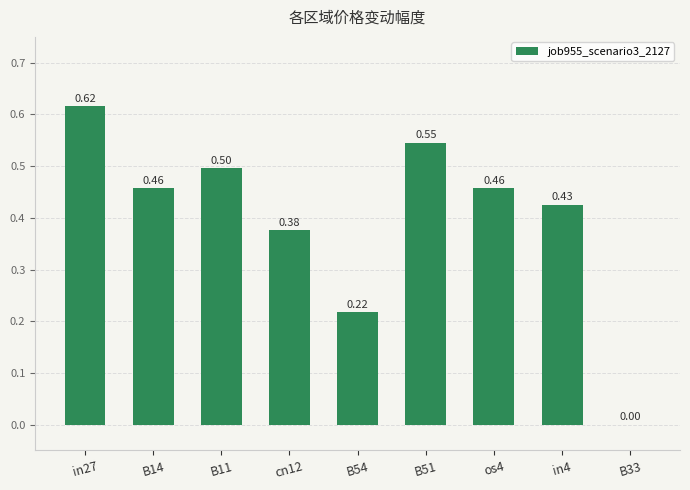

What is the change in value from in27 to cn12?

-0.2